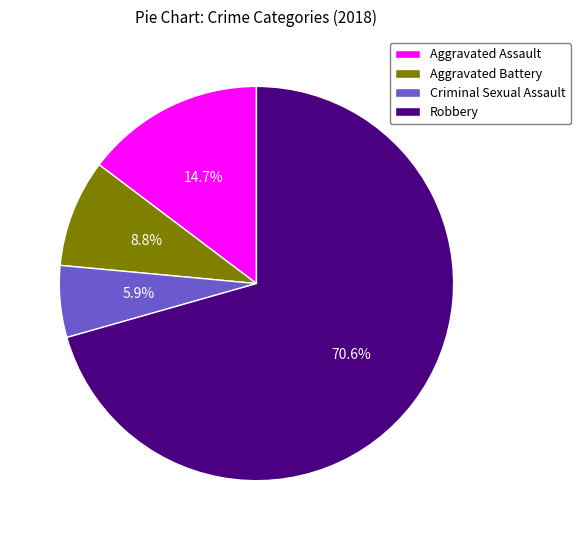

The Criminal Sexual Assault slice represents 6% of the pie. True or false?

True